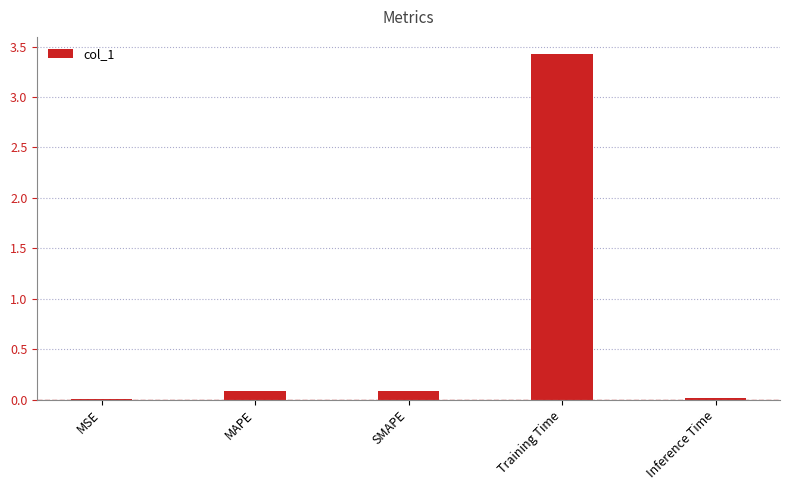

Which has a higher value, Inference Time or Training Time?

Training Time